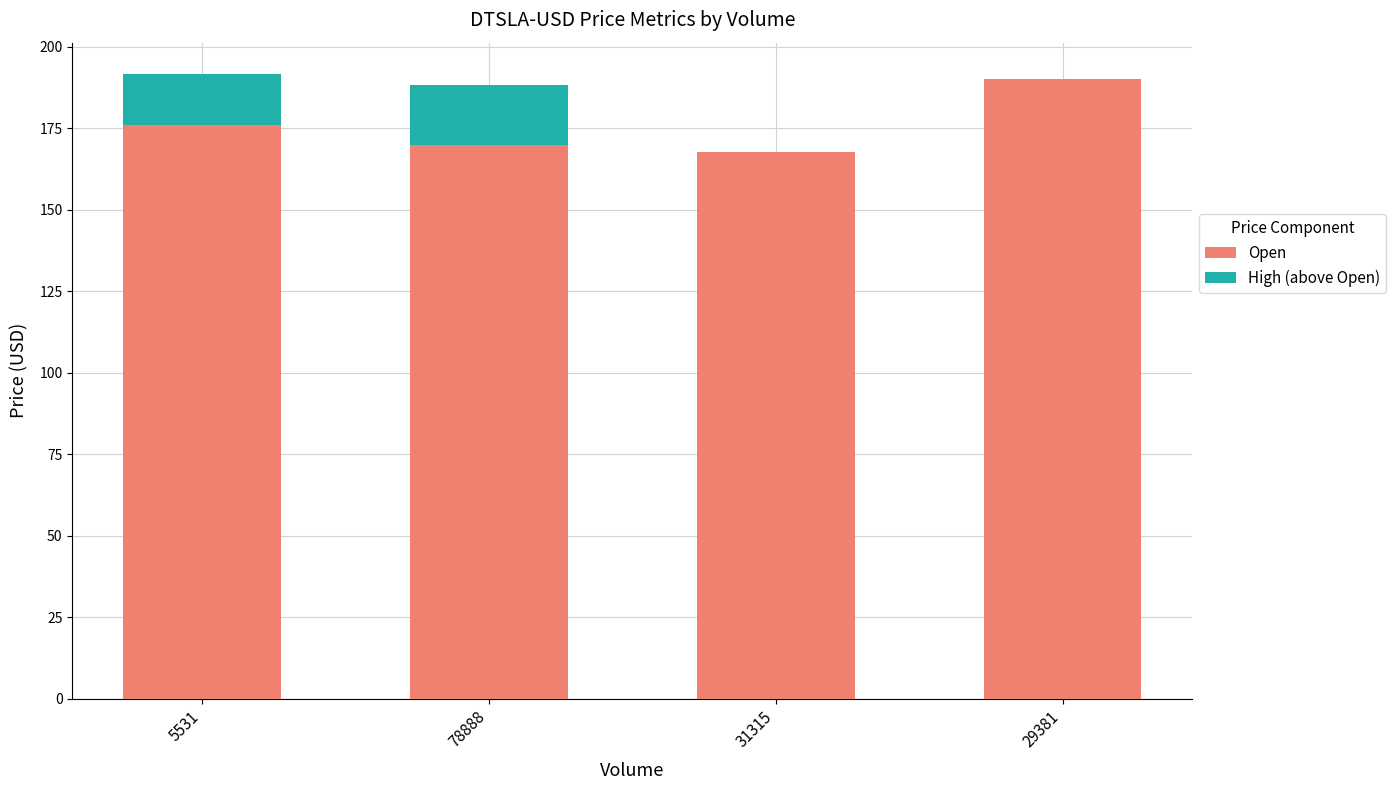

What is the total value across all series at 29381?

190.1